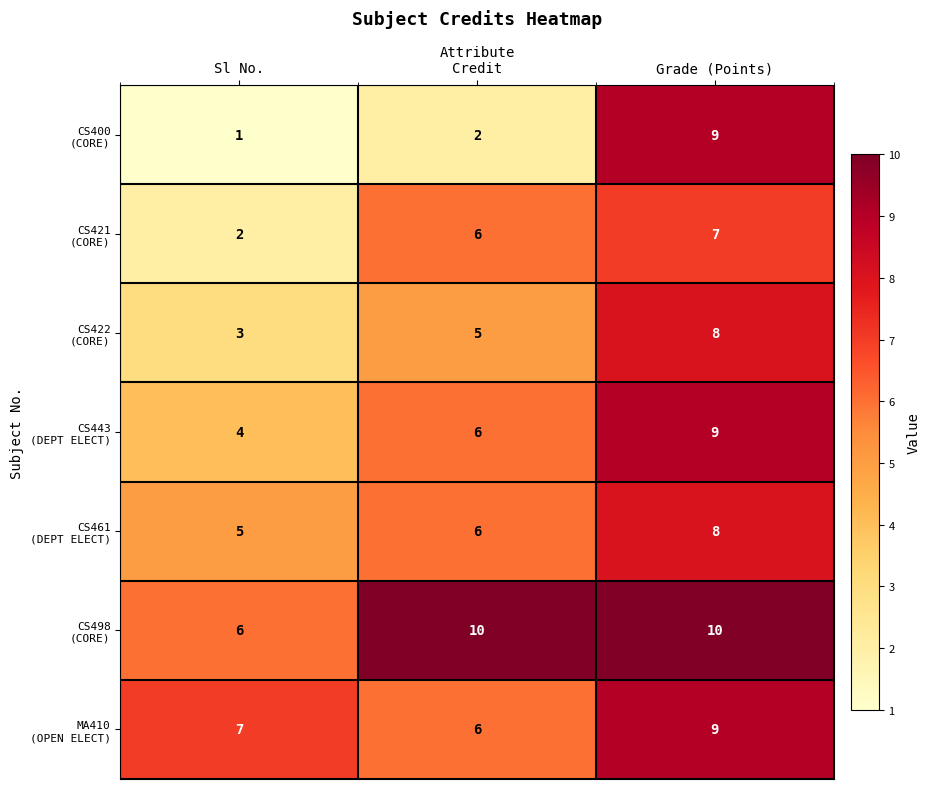

What is the spread (max minus min) of values at Grade (Points)?

3